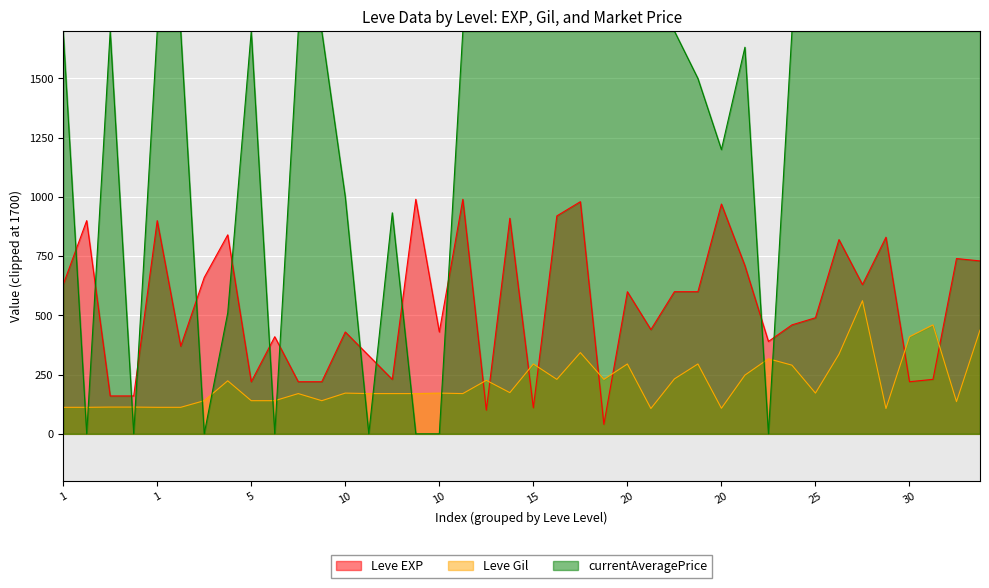

How many lines are shown in the chart?

3